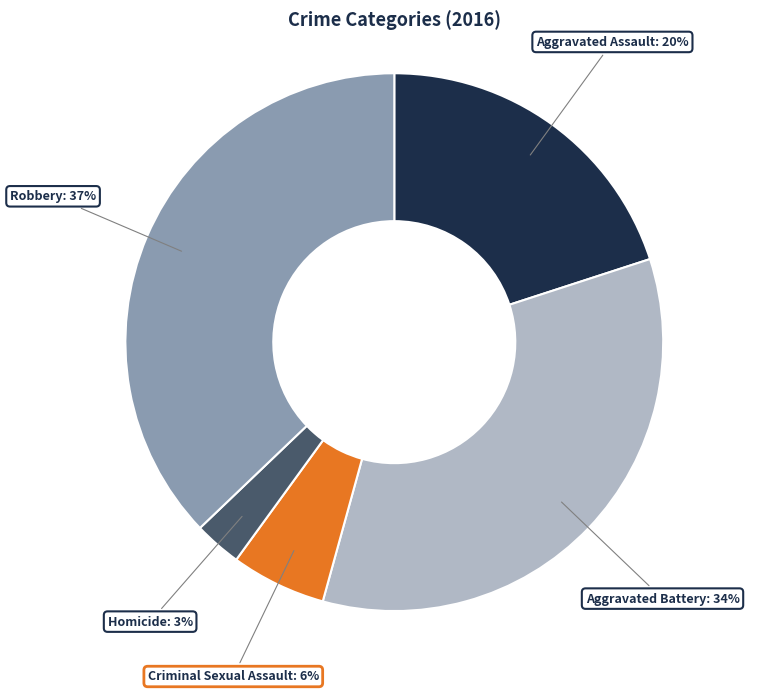

To the nearest percent, what is the average slice percentage?

20%